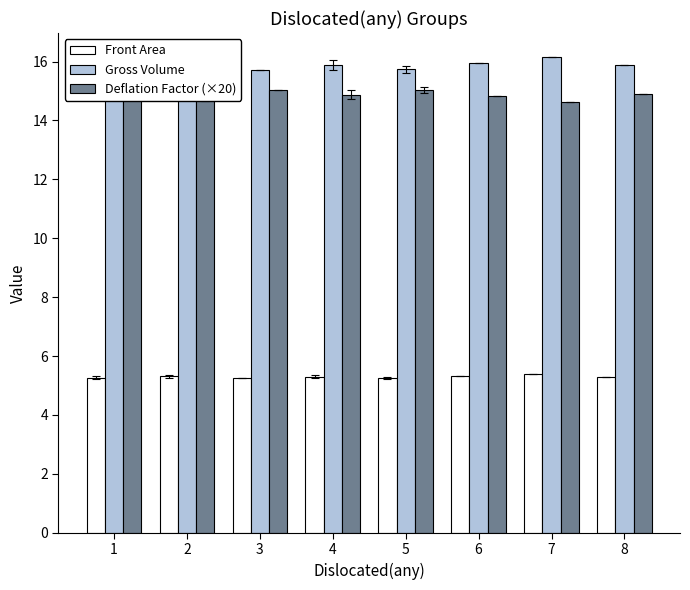

How many distinct data groups are displayed?

3